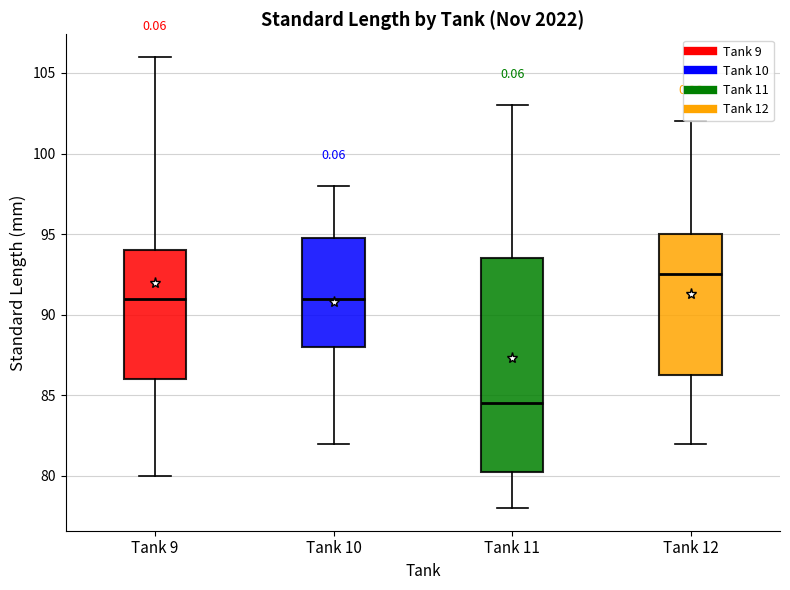

Which box is the tallest, from its lower edge to its upper edge?

Tank 11